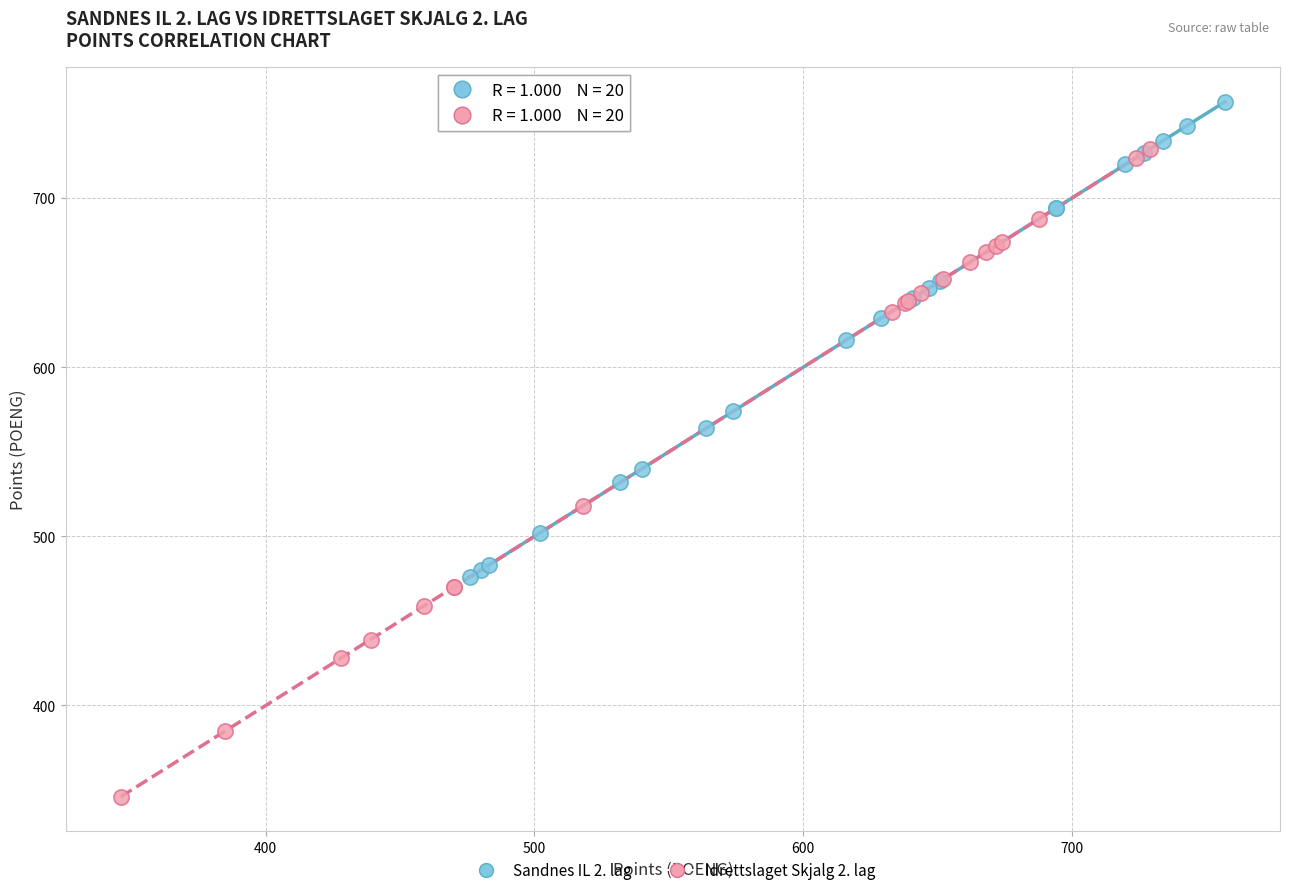

Which series reaches the maximum Y coordinate?

Sandnes IL 2. lag